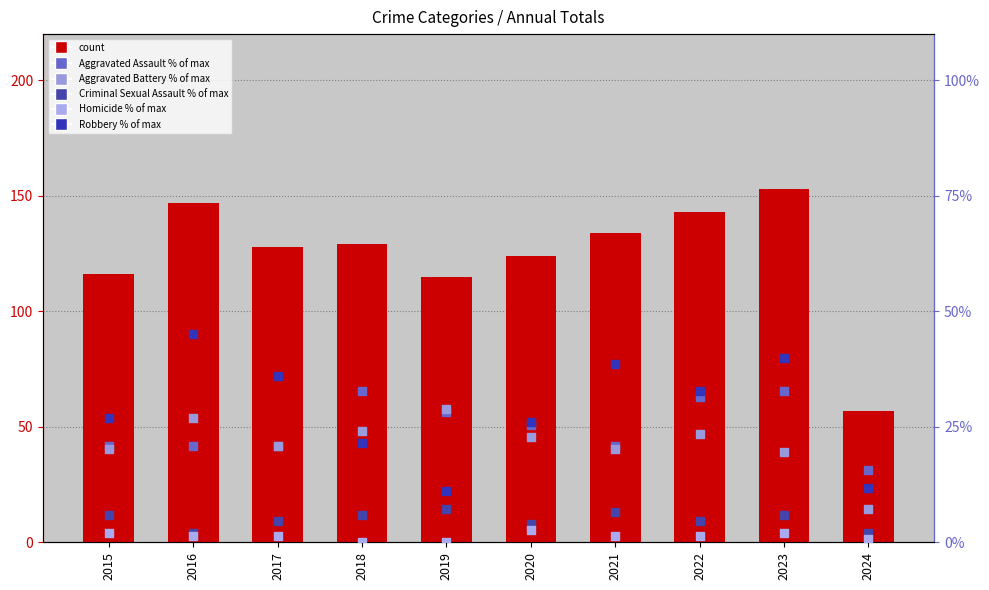

Which series has the largest total across all categories?

count